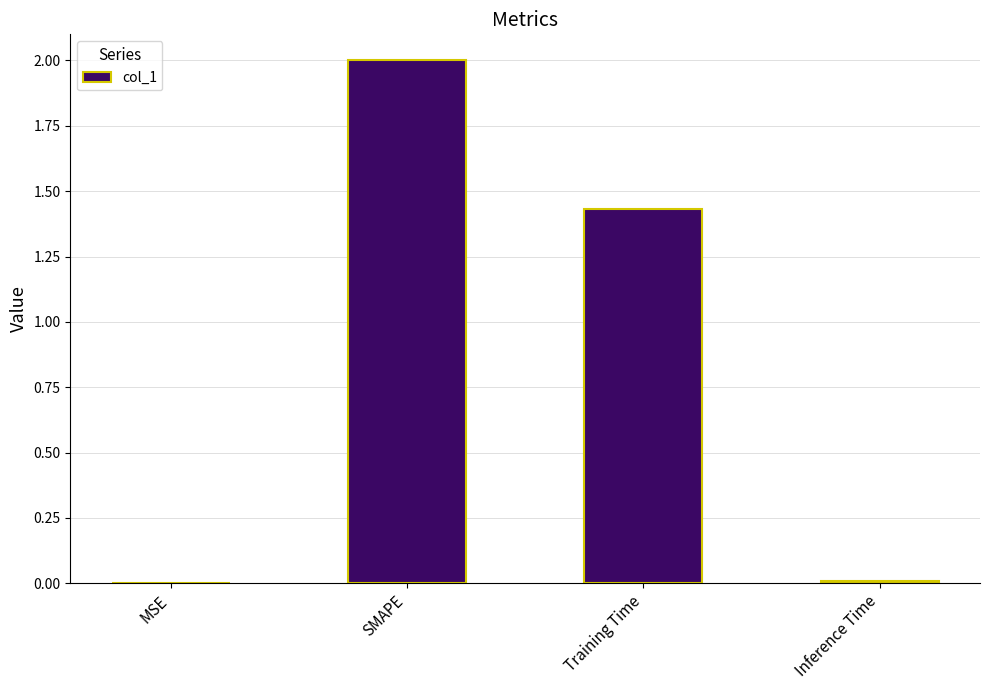

How many data points are above 1?

2